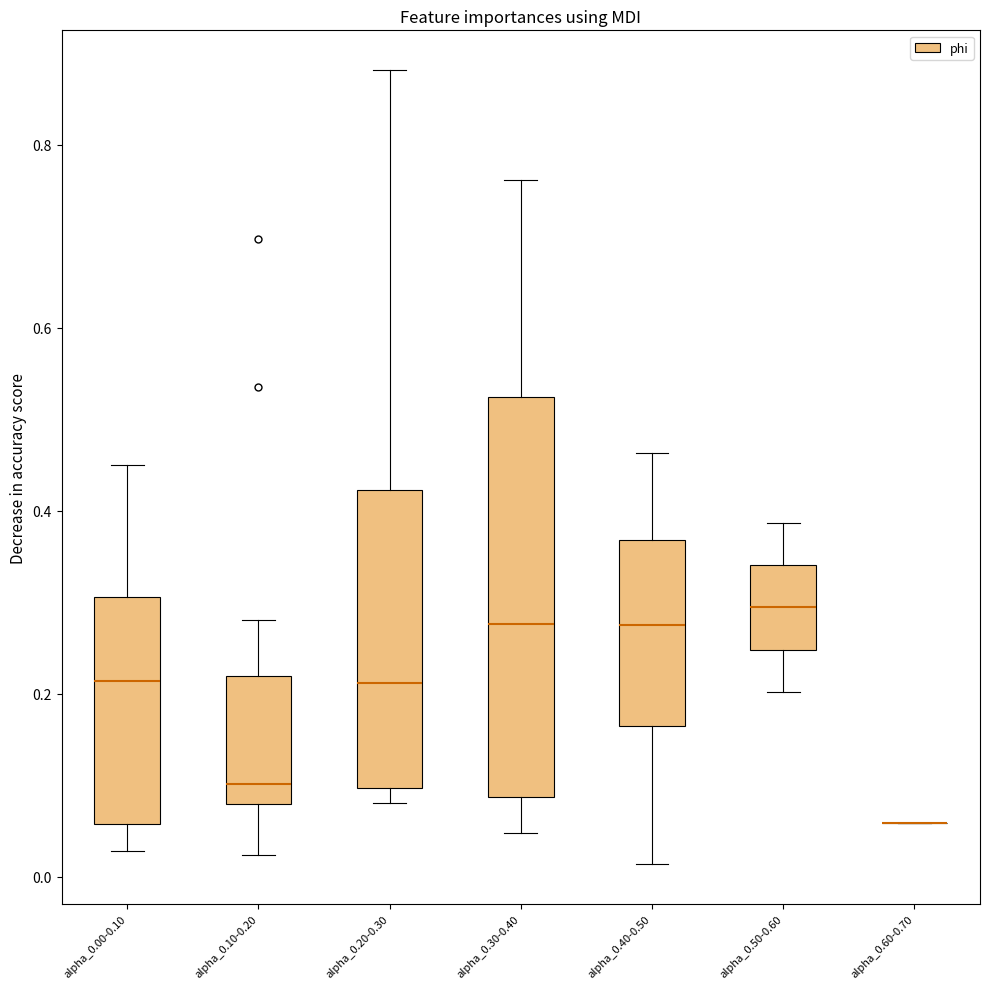

Where is the lower edge of the box for alpha_0.20-0.30 on the y-axis? The values are not printed on the chart, so give them approximately, as read against the axis.

0.10